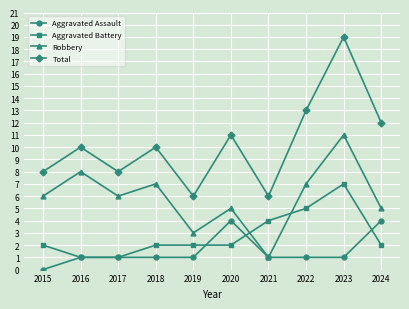

At which category does Robbery reach its first local valley?

2017